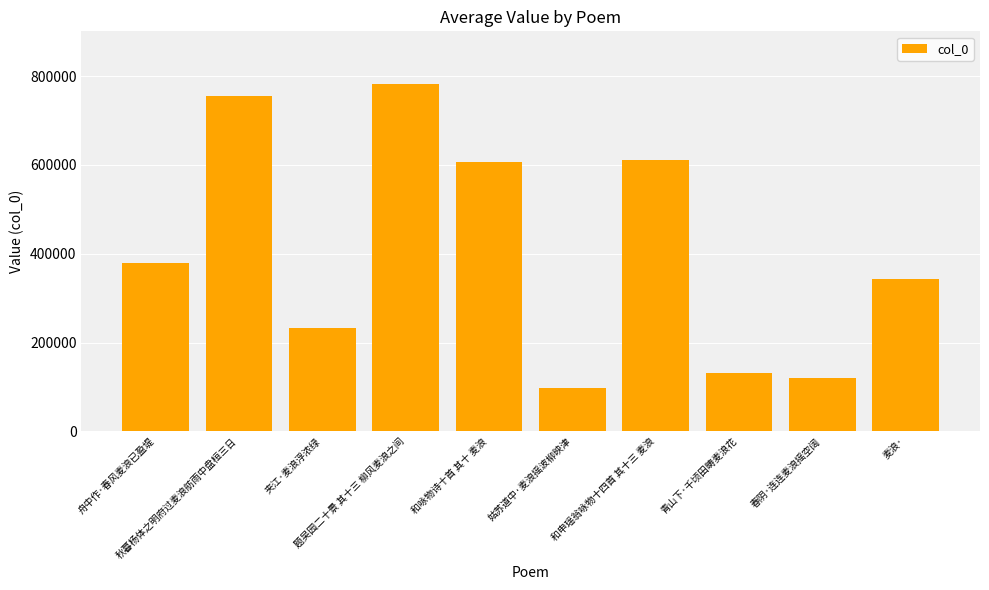

What is the difference between the maximum and minimum values?

686274